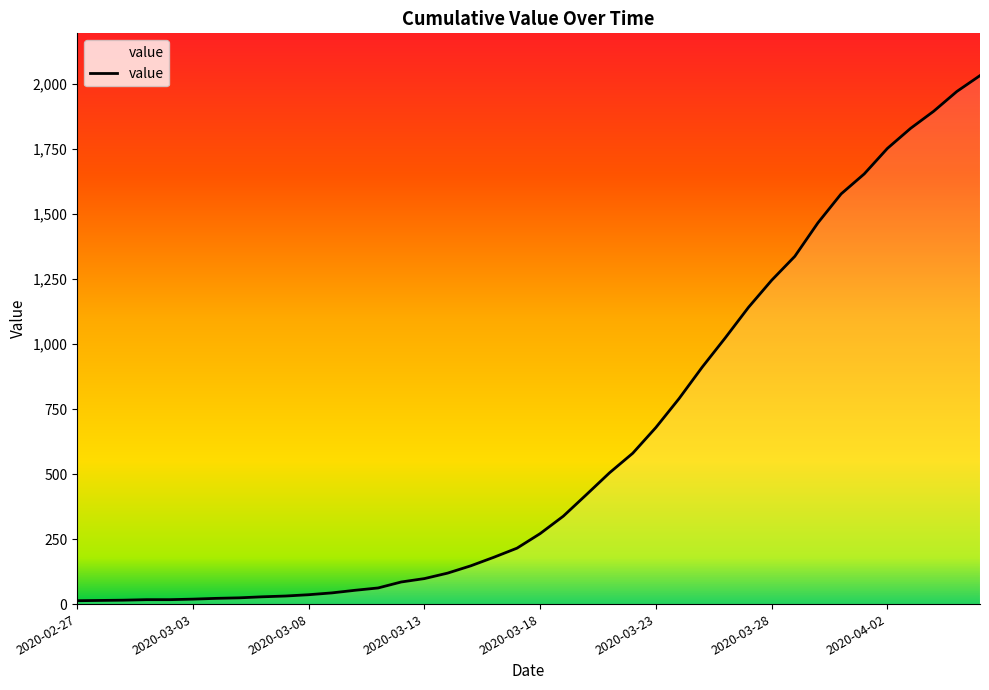

What is the maximum value shown in the chart?

2032